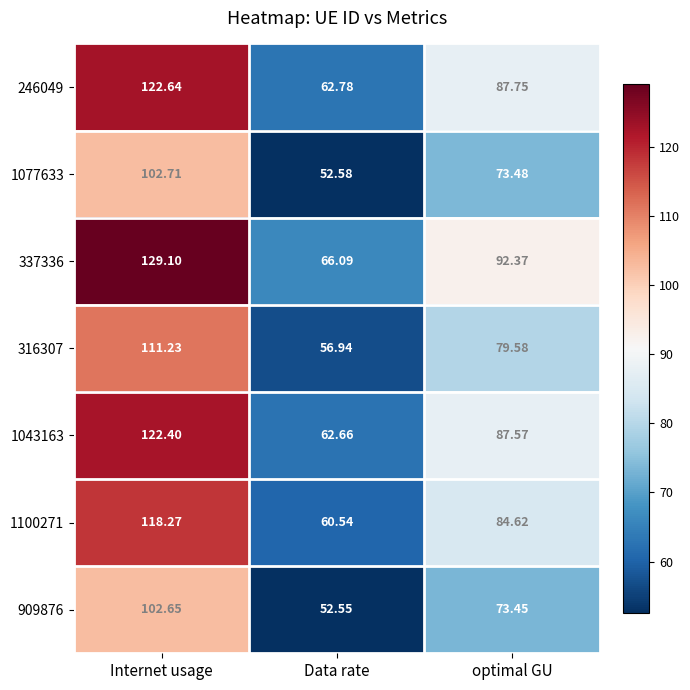

What is the maximum value shown in the chart?

129.1